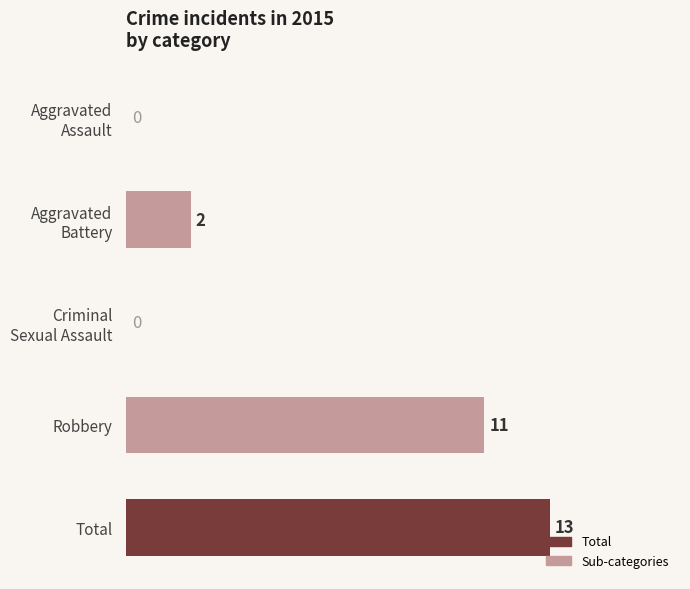

How many data points does each series have?

5